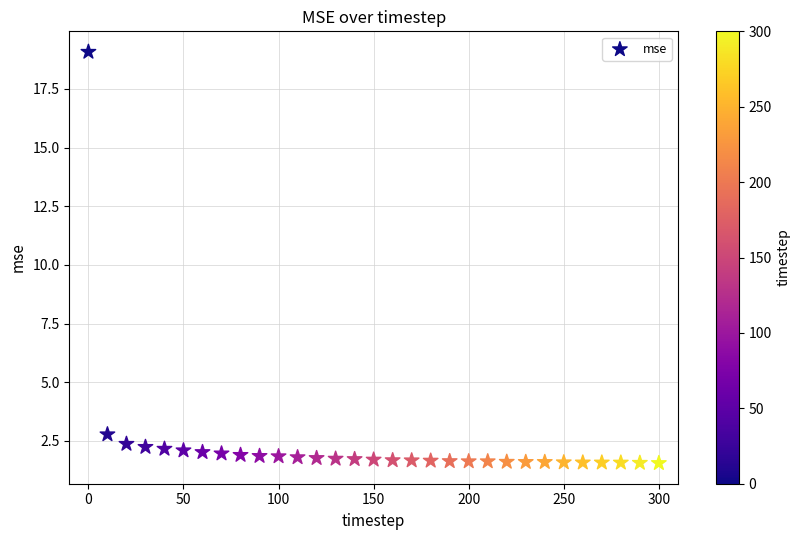

What is the range of X values (max minus min)?

300.0